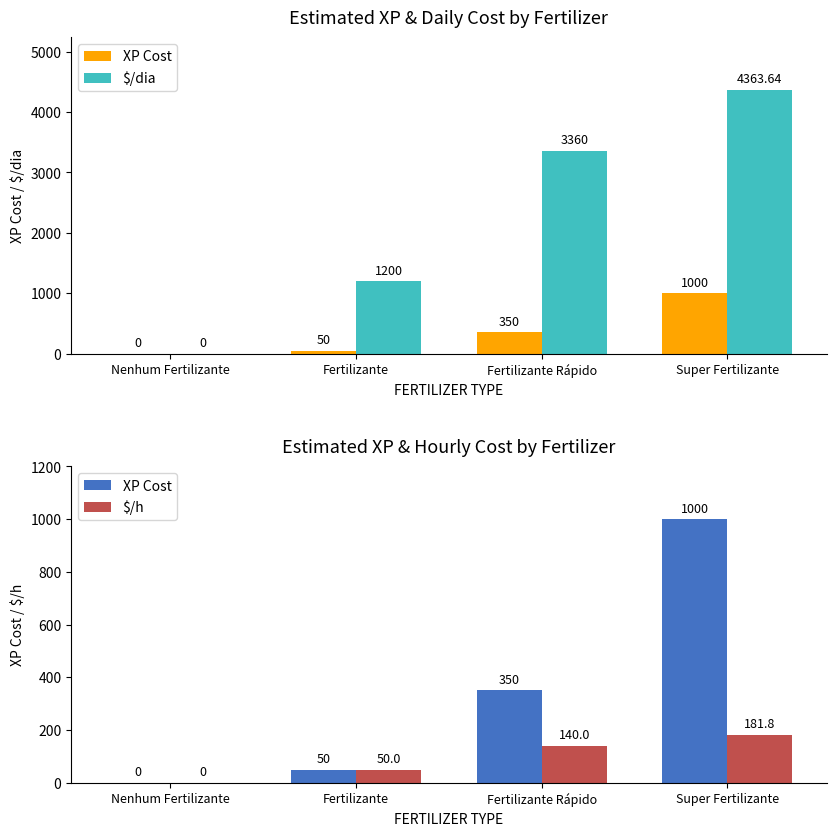

Reading left to right, what are all the values shown in this chart?

XP Cost: 0.0	50.0	350.0	1000.0
$/dia: 0.0	1200.0	3360.0	4363.6
$/h: 0.0	50.0	140.0	181.8